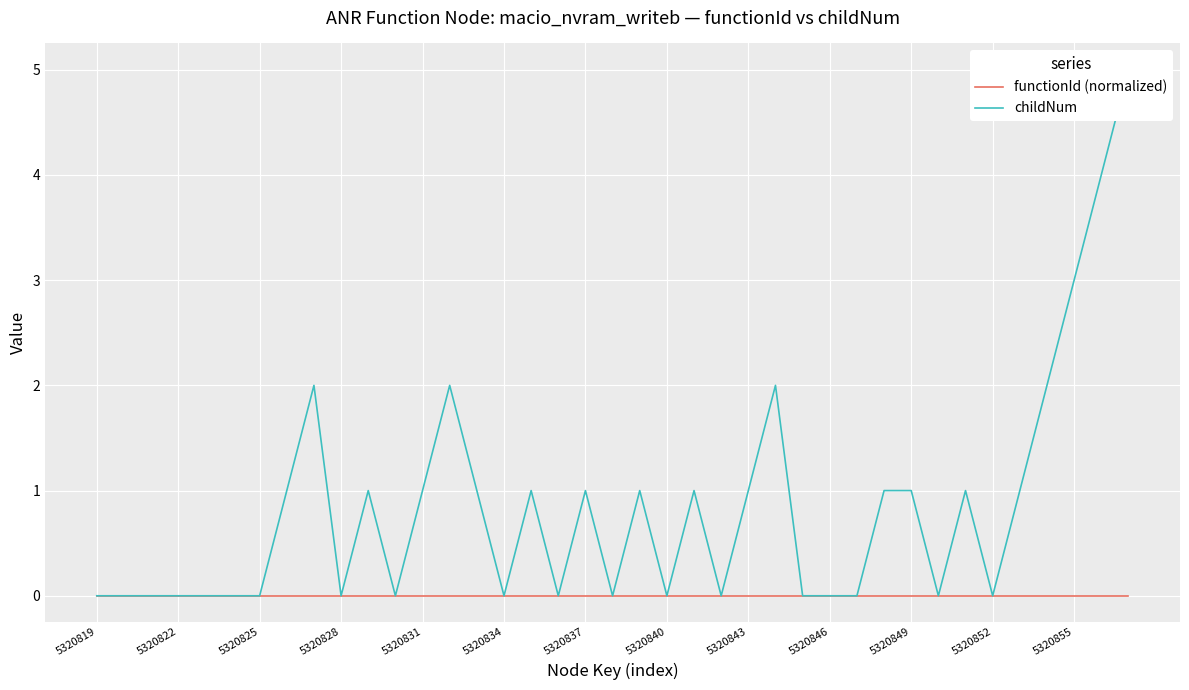

The childNum series shows -3 at 5320840. True or false?

False